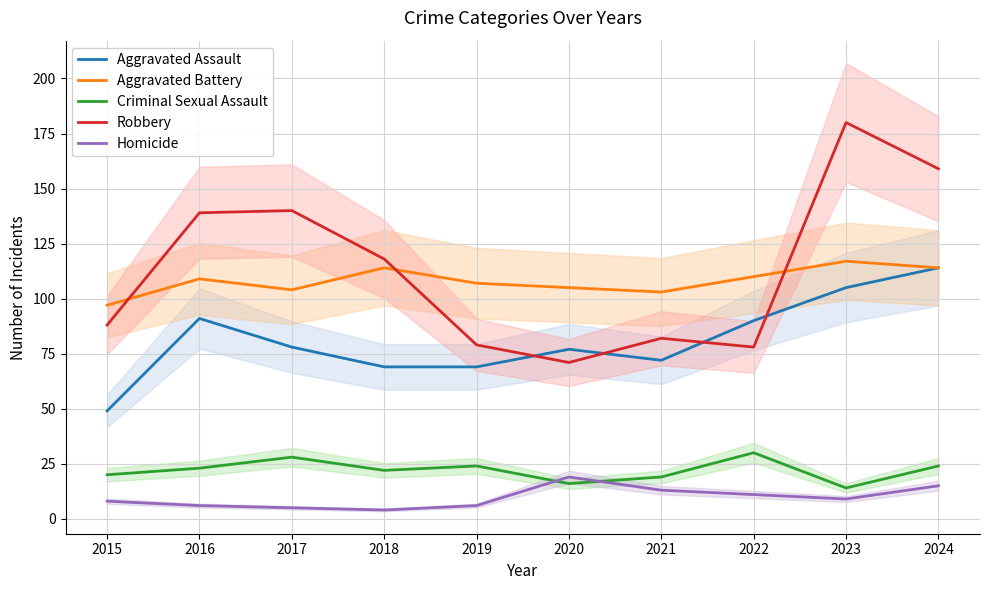

Which has a higher value, 2017 or 2021?

2017